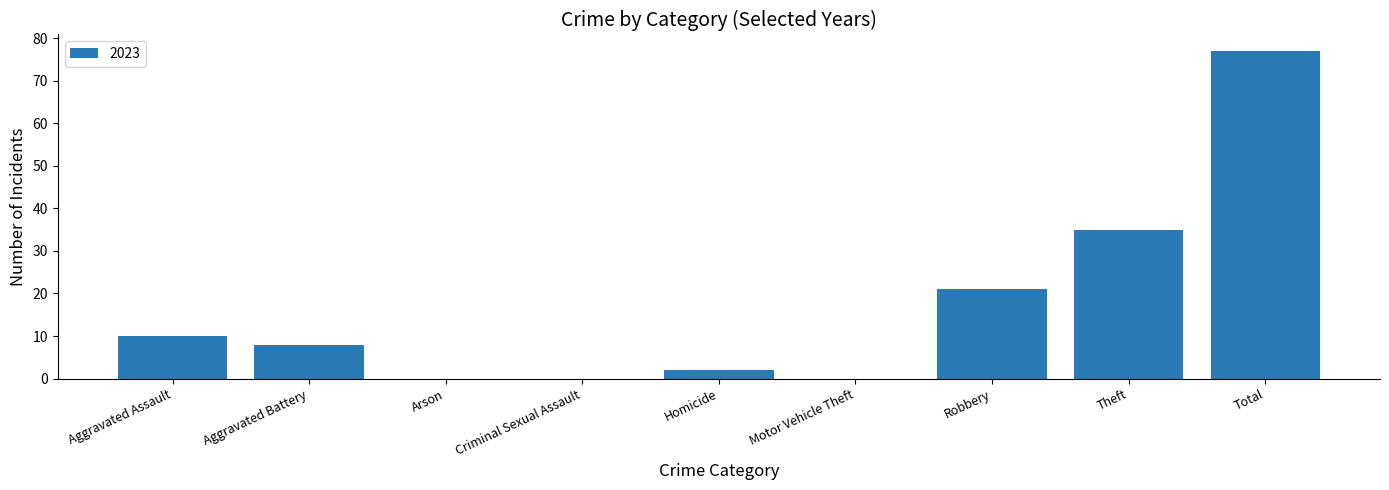

At which category does the chart reach its peak across all series?

Total